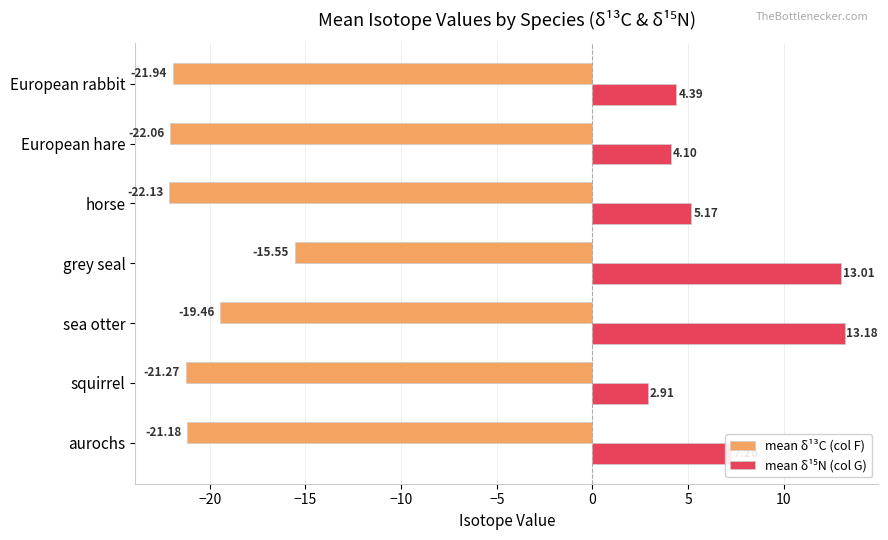

At which label is mean δ¹³C (col F) closest to -18?

sea otter